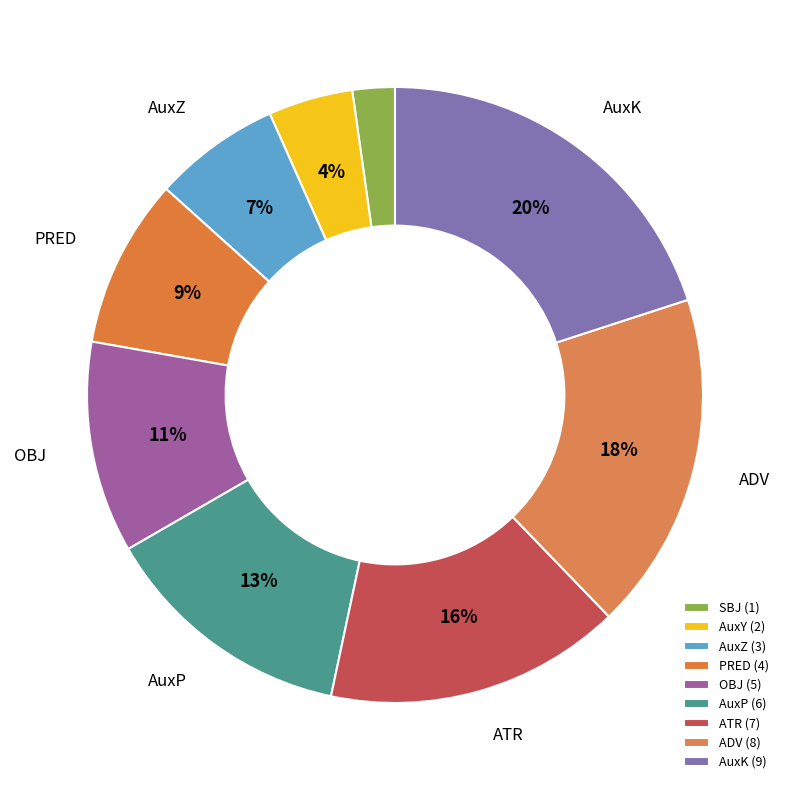

To the nearest percent, what portion does AuxY represent?

4%